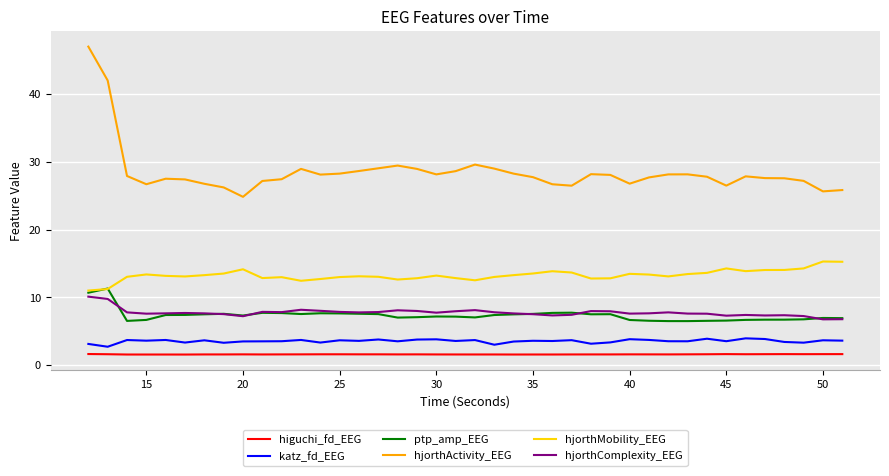

True or false: higuchi_fd_EEG and katz_fd_EEG cross at least once.

False